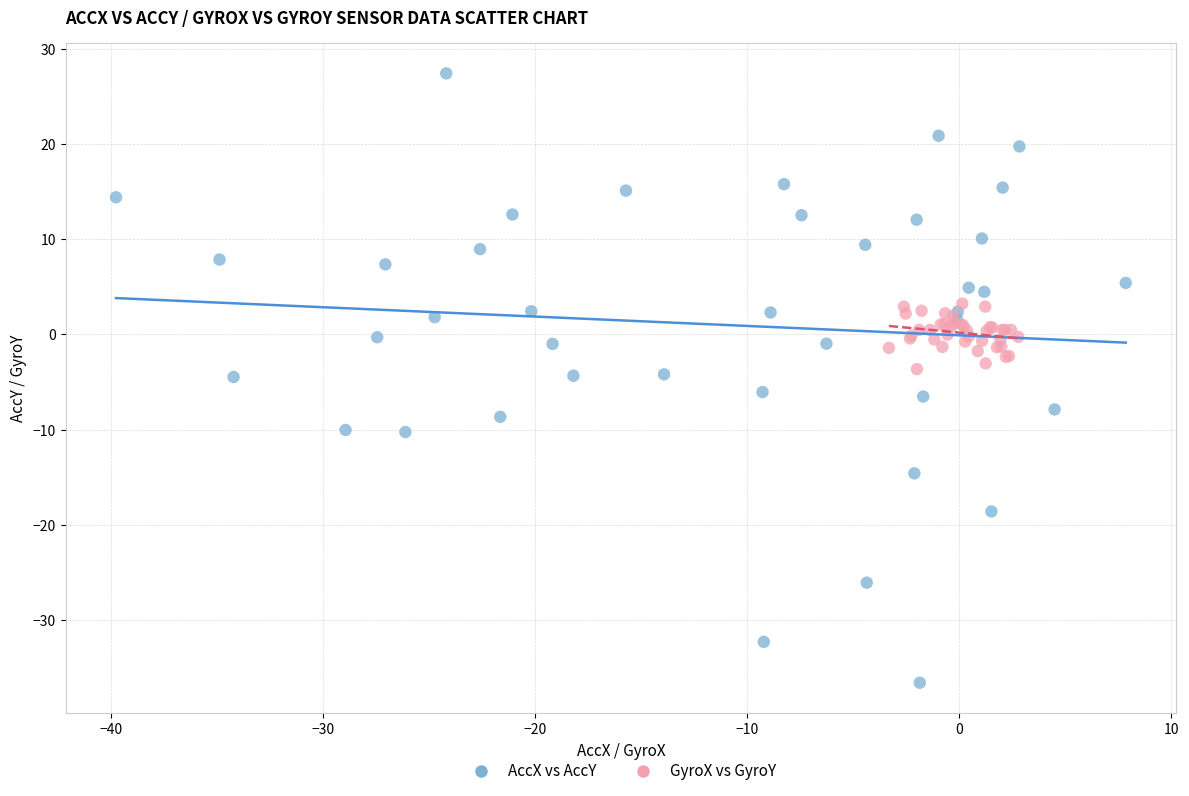

Which series has the widest spread of Y values?

AccX vs AccY